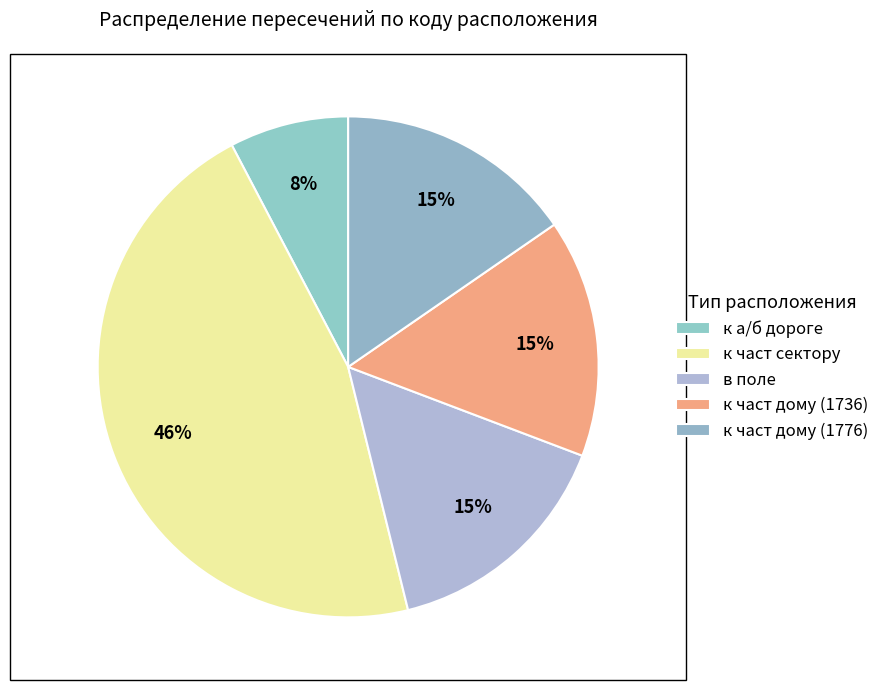

Combined, what portion of the pie is к част дому (1776) and в поле?

30.8%